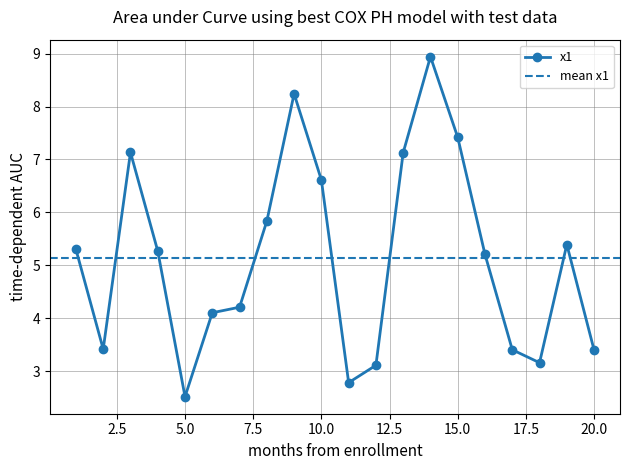

How many interior local valleys does the x1 series have?

4